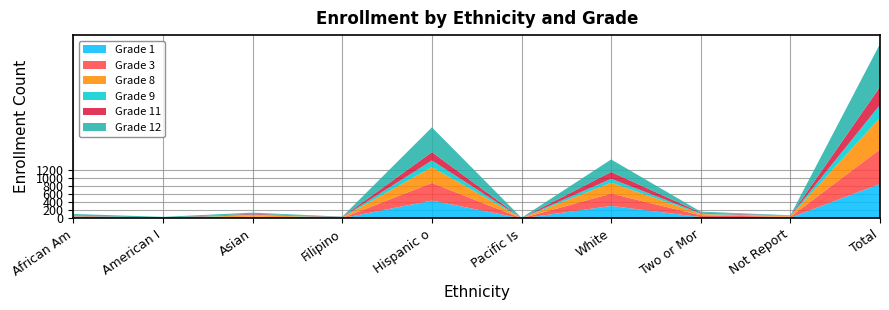

Reading left to right, transcribe all the data shown in this chart.

Grade 1: African American=18	American Indian or Alaska Native=0	Asian=20	Filipino=8	Hispanic or Latino=442	Pacific Islander=1	White=309	Two or More Races=34	Not Reported=21	Total=853
Grade 3: African American=11	American Indian or Alaska Native=7	Asian=23	Filipino=5	Hispanic or Latino=435	Pacific Islander=3	White=305	Two or More Races=44	Not Reported=20	Total=853
Grade 8: African American=21	American Indian or Alaska Native=2	Asian=37	Filipino=13	Hispanic or Latino=391	Pacific Islander=3	White=268	Two or More Races=31	Not Reported=15	Total=781
Grade 9: African American=8	American Indian or Alaska Native=2	Asian=18	Filipino=4	Hispanic or Latino=164	Pacific Islander=3	White=98	Two or More Races=16	Not Reported=6	Total=319
Grade 11: African American=10	American Indian or Alaska Native=7	Asian=17	Filipino=8	Hispanic or Latino=206	Pacific Islander=1	White=169	Two or More Races=19	Not Reported=5	Total=442
Grade 12: African American=43	American Indian or Alaska Native=22	Asian=29	Filipino=7	Hispanic or Latino=612	Pacific Islander=6	White=308	Two or More Races=24	Not Reported=12	Total=1063